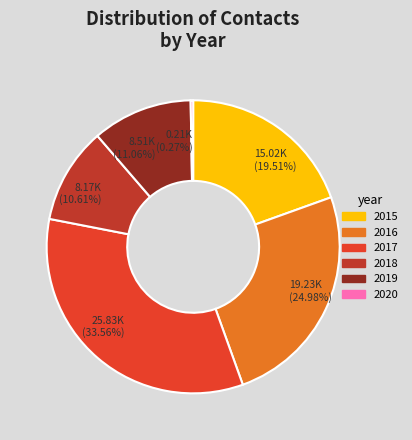

Which slice is the largest?

2017